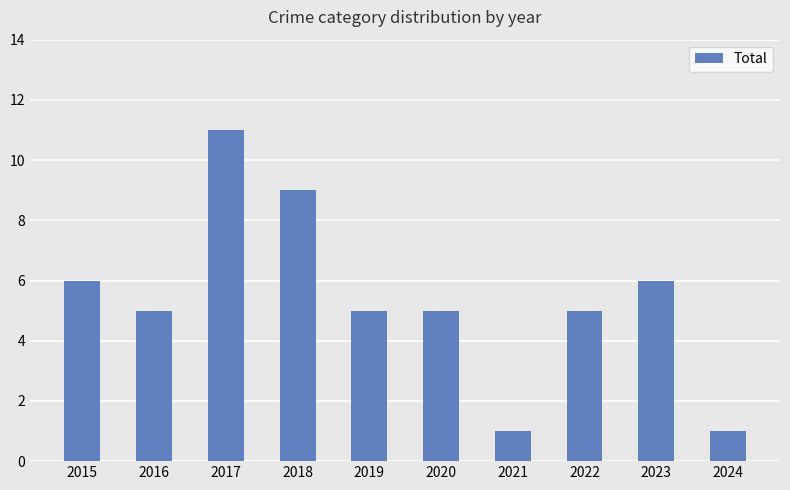

Is it true that the value at 2021 is 1?

True